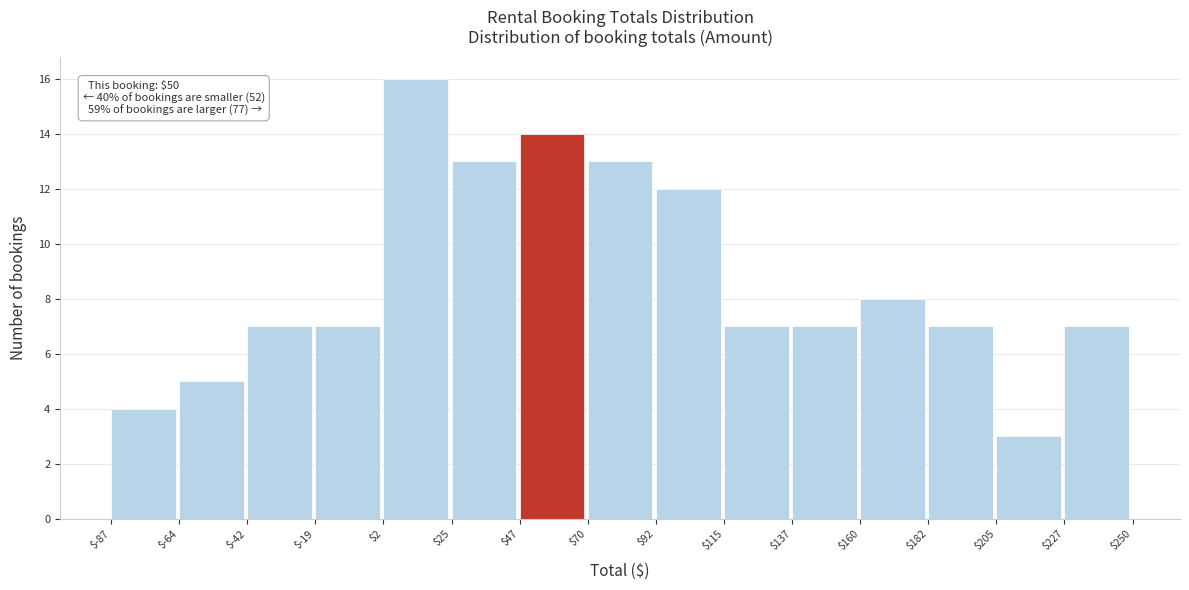

Which range on the x-axis has the tallest bar?

$2 to $25